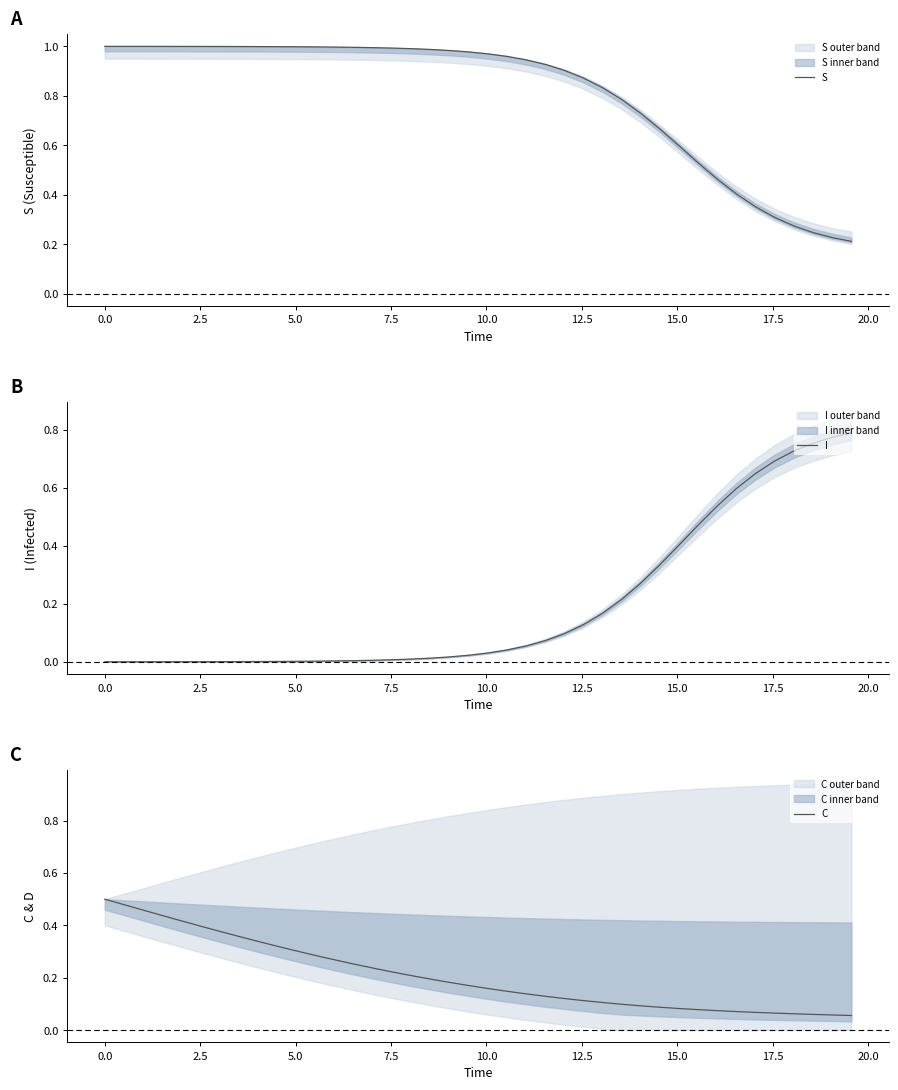

Which series has the largest total across all categories?

S